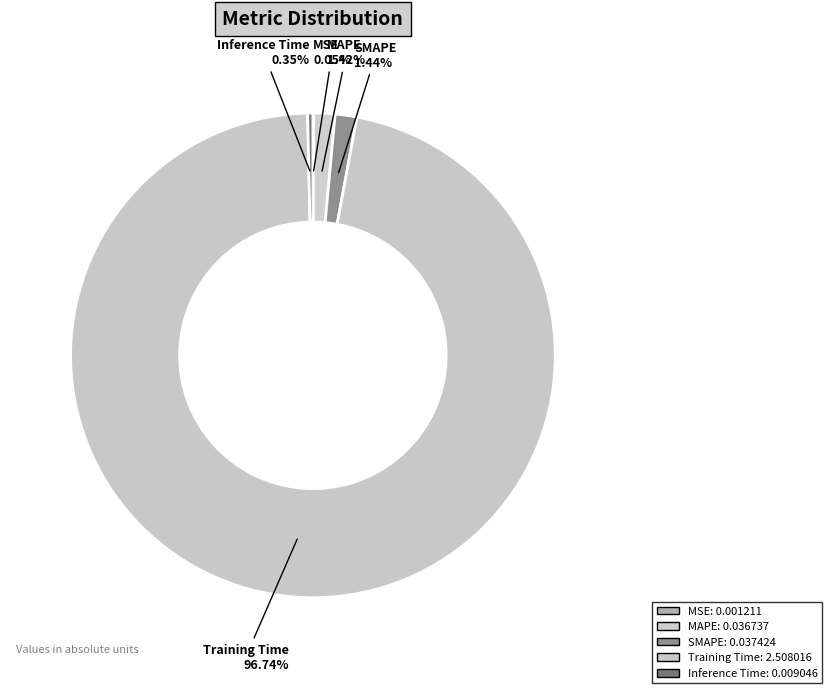

Which slice is the largest?

Training Time